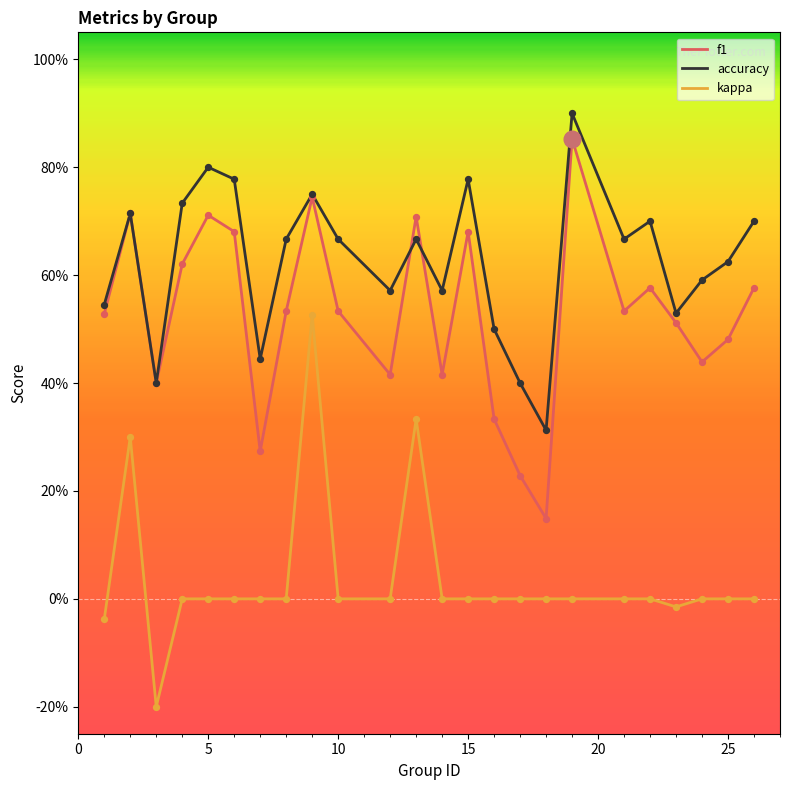

What are all the series names shown in the legend?

f1, accuracy, kappa